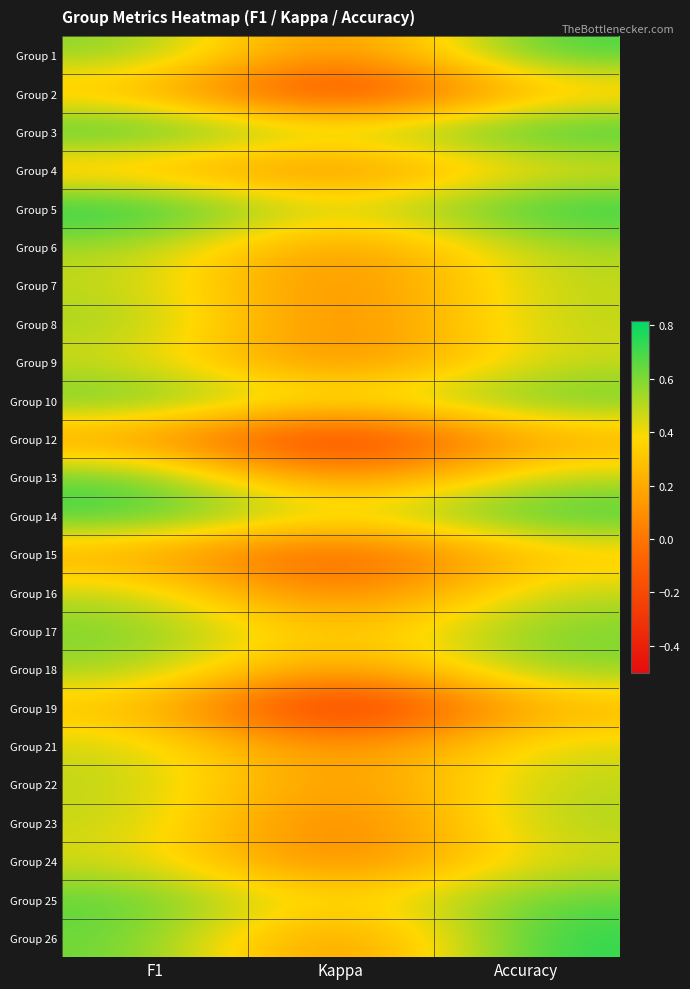

Reading left to right, list all the values displayed in this chart.

Group 1: F1=0.6	Kappa=0.0	Accuracy=0.7
Group 2: F1=0.3	Kappa=-0.4	Accuracy=0.3
Group 3: F1=0.8	Kappa=0.5	Accuracy=0.8
Group 4: F1=0.2	Kappa=0.0	Accuracy=0.4
Group 5: F1=0.8	Kappa=0.4	Accuracy=0.8
Group 6: F1=0.5	Kappa=0.1	Accuracy=0.5
Group 7: F1=0.5	Kappa=0.0	Accuracy=0.5
Group 8: F1=0.5	Kappa=0.0	Accuracy=0.5
Group 9: F1=0.5	Kappa=0.0	Accuracy=0.5
Group 10: F1=0.7	Kappa=0.4	Accuracy=0.7
Group 12: F1=0.1	Kappa=-0.4	Accuracy=0.2
Group 13: F1=0.7	Kappa=0.0	Accuracy=0.5
Group 14: F1=0.7	Kappa=0.4	Accuracy=0.7
Group 15: F1=0.2	Kappa=-0.2	Accuracy=0.3
Group 16: F1=0.5	Kappa=-0.1	Accuracy=0.5
Group 17: F1=0.6	Kappa=0.2	Accuracy=0.6
Group 18: F1=0.6	Kappa=0.1	Accuracy=0.6
Group 19: F1=0.3	Kappa=-0.5	Accuracy=0.2
Group 21: F1=0.5	Kappa=0.0	Accuracy=0.5
Group 22: F1=0.5	Kappa=0.1	Accuracy=0.5
Group 23: F1=0.5	Kappa=-0.1	Accuracy=0.5
Group 24: F1=0.5	Kappa=-0.0	Accuracy=0.5
Group 25: F1=0.7	Kappa=0.3	Accuracy=0.7
Group 26: F1=0.6	Kappa=0.0	Accuracy=0.8